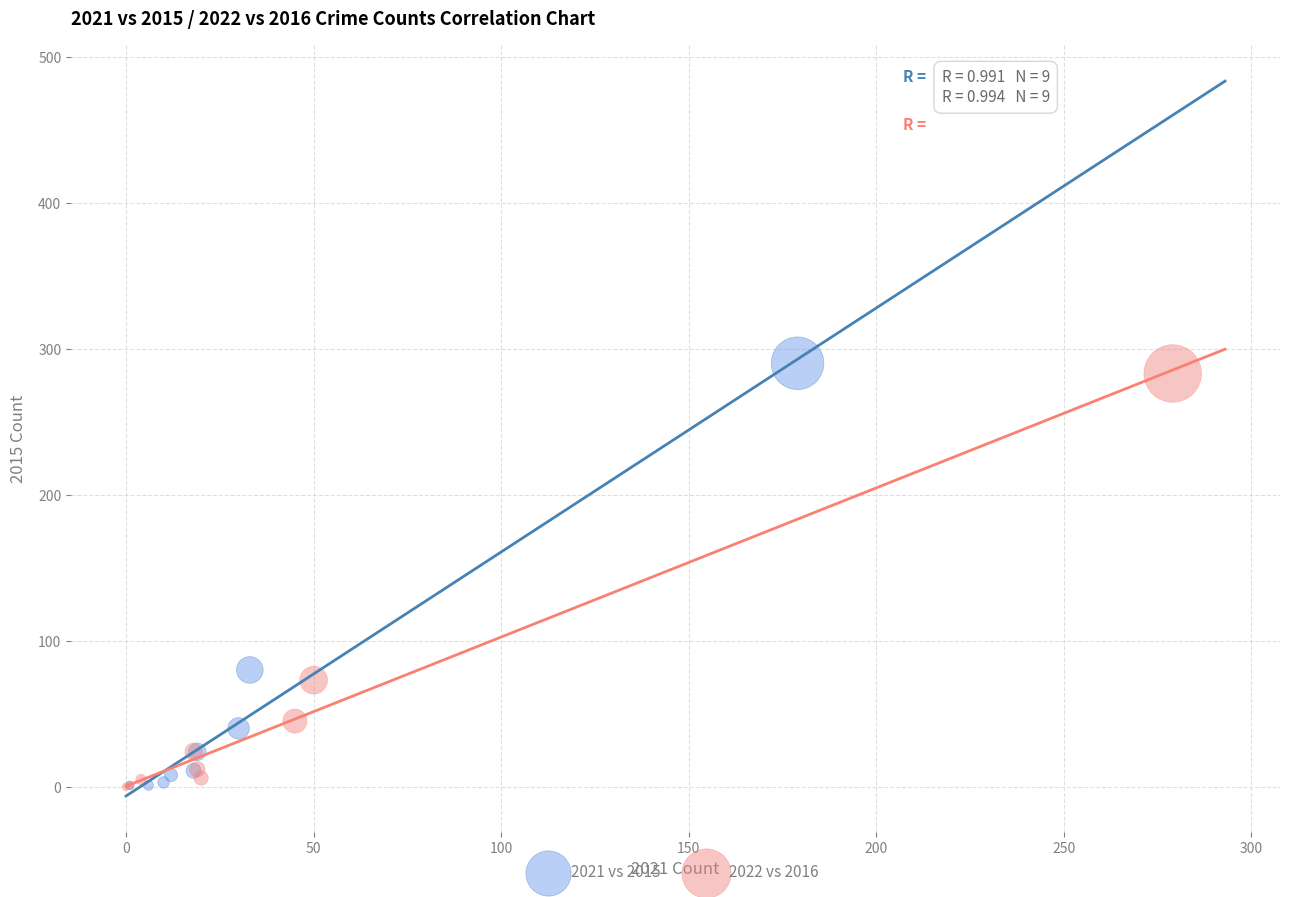

Which series has the largest Y range (max minus min)?

2021 vs 2015